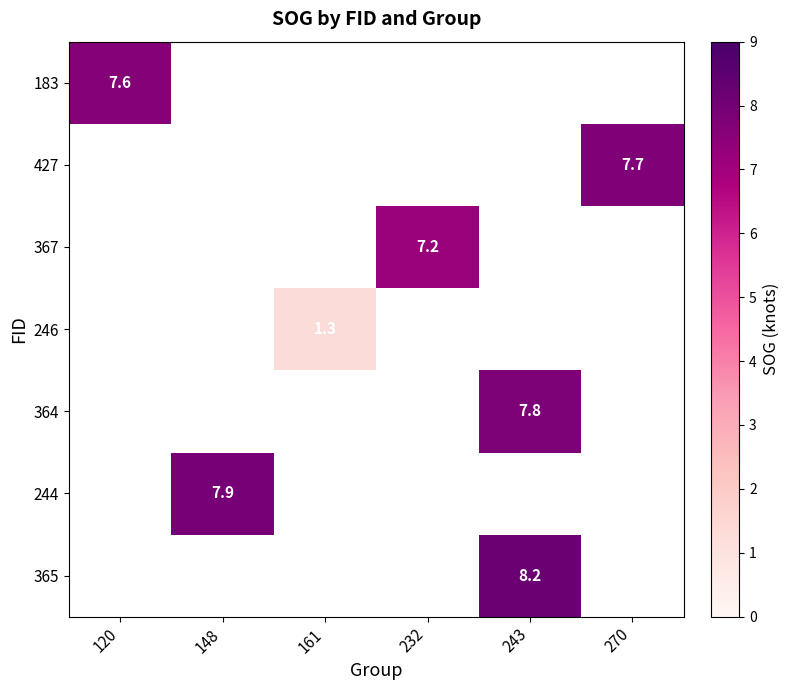

The 364 series shows 11.8 at 243. True or false?

False